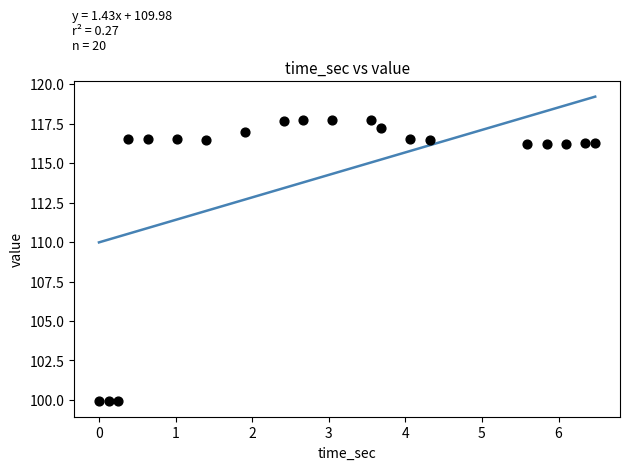

What is the range of Y values (max minus min)?

17.8